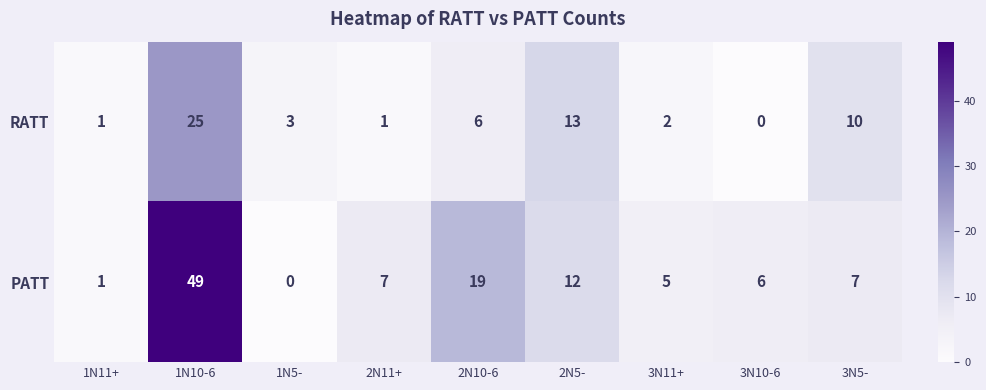

What is the approximate value of PATT at 2N11+, to the nearest 10?

10